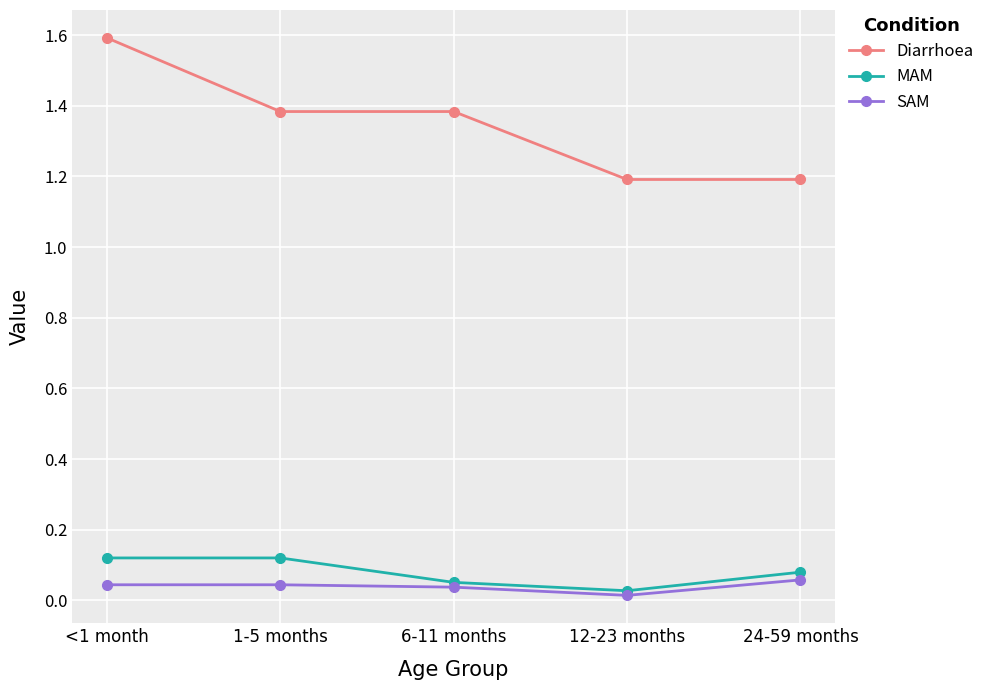

True or false: SAM has more than 2 points higher than both neighbors.

False